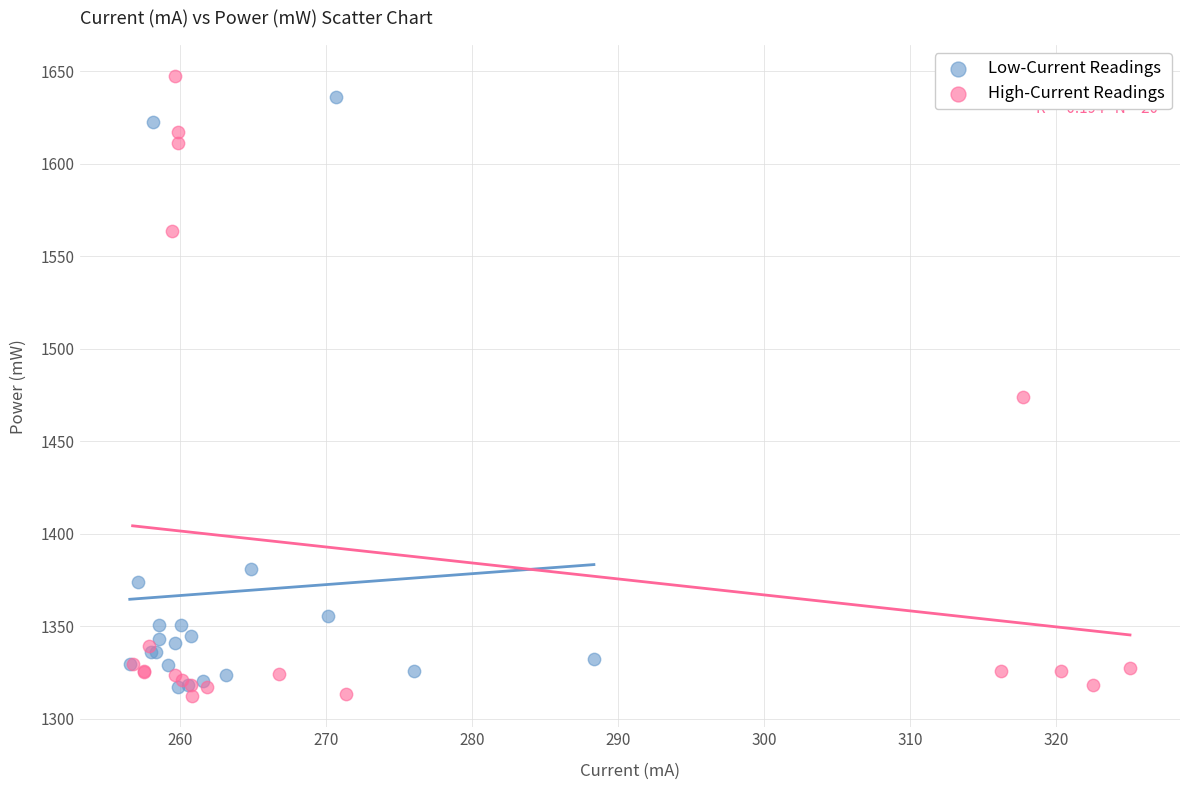

What are all the series names shown in the legend?

Low-Current Readings, High-Current Readings